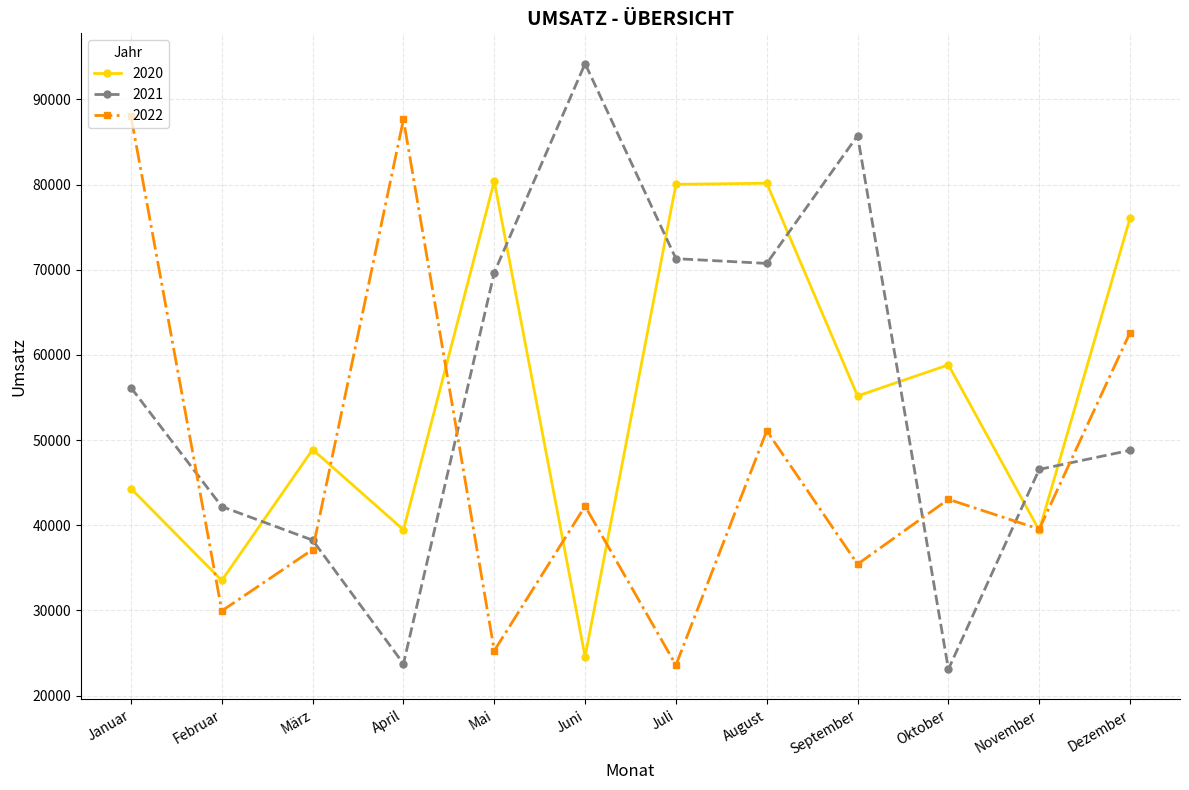

What is the maximum value for 2020?

80397